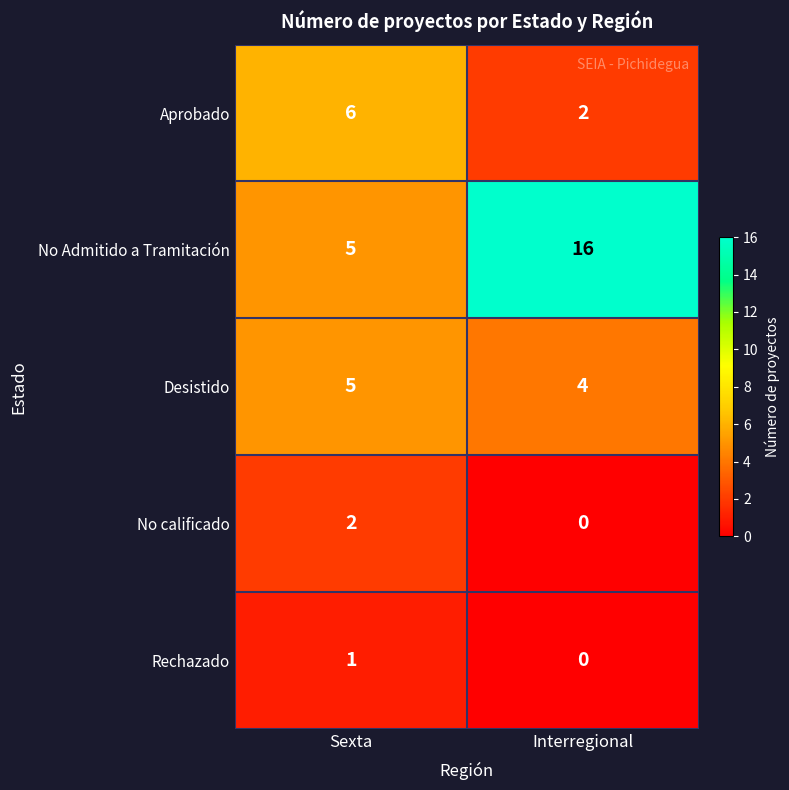

What is the sum of the Desistido values at Interregional and Sexta?

9